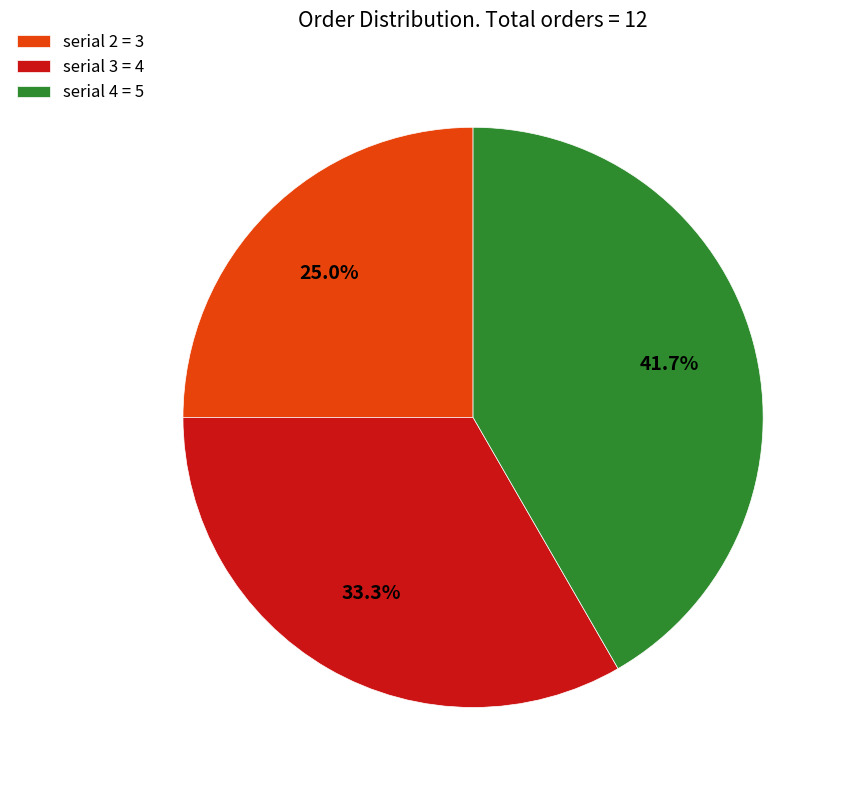

What portion of the pie excludes serial 4?

58.3%